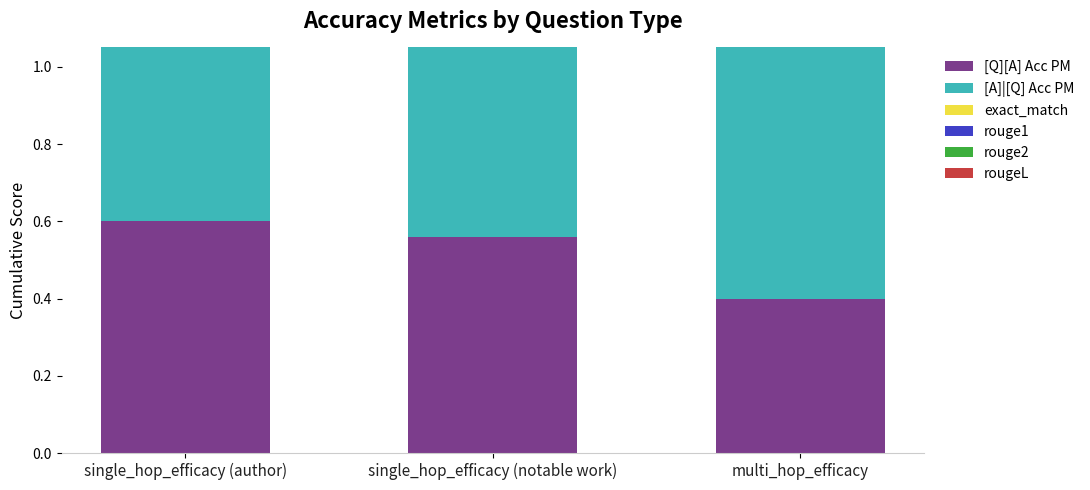

What is the spread (max minus min) of values at single_hop_efficacy (author)?

0.9